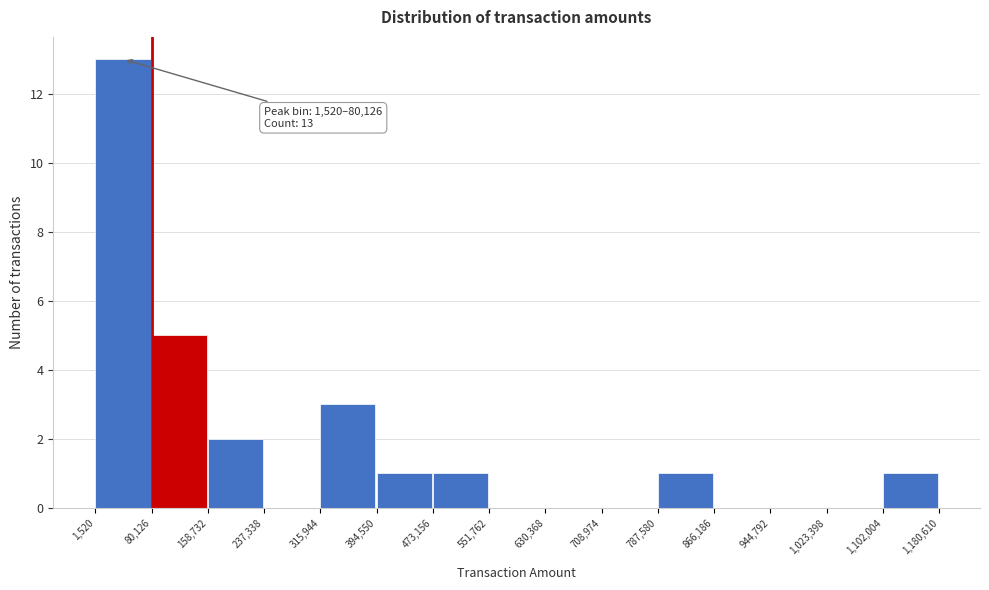

Which range on the x-axis has the tallest bar?

1,520 to 80,126